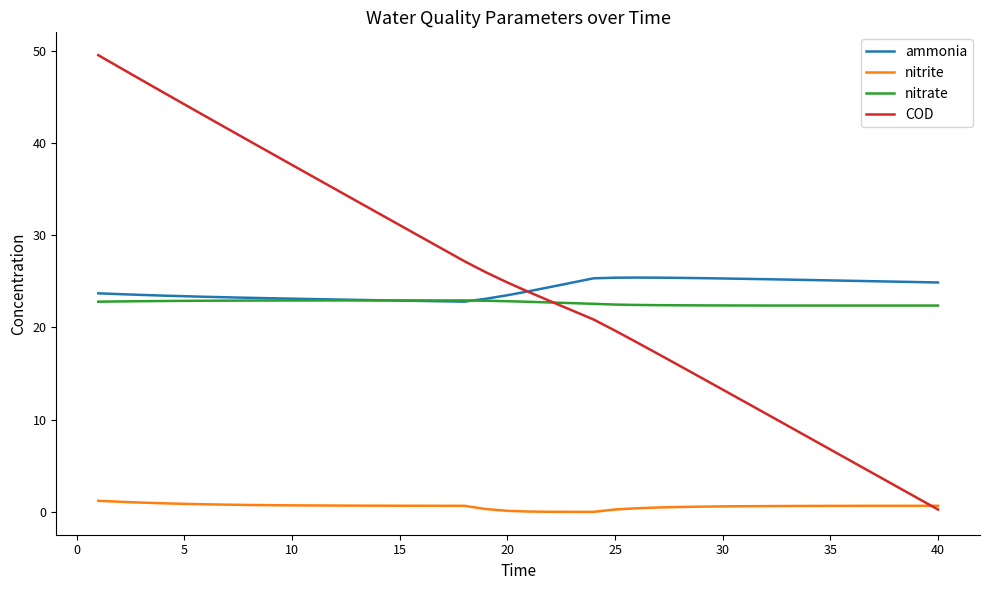

What is the difference between the second highest and second lowest values in the nitrate series?

0.6